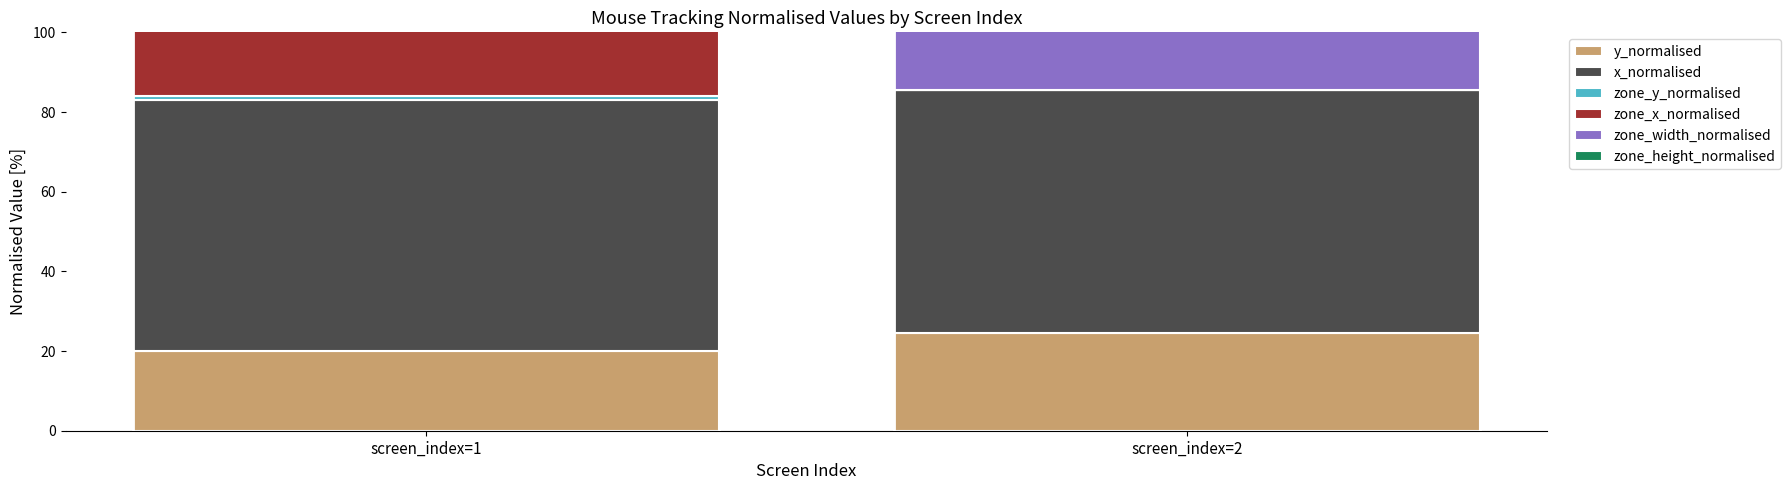

The zone_width_normalised series shows 0.0 at screen_index=1. True or false?

True